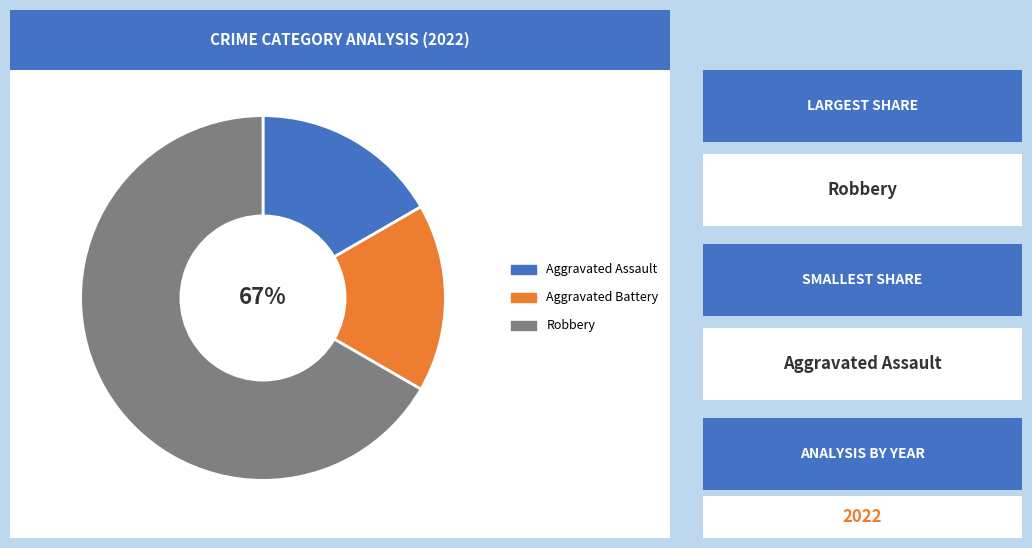

To the nearest percent, what percentage of the pie is Aggravated Battery?

17%